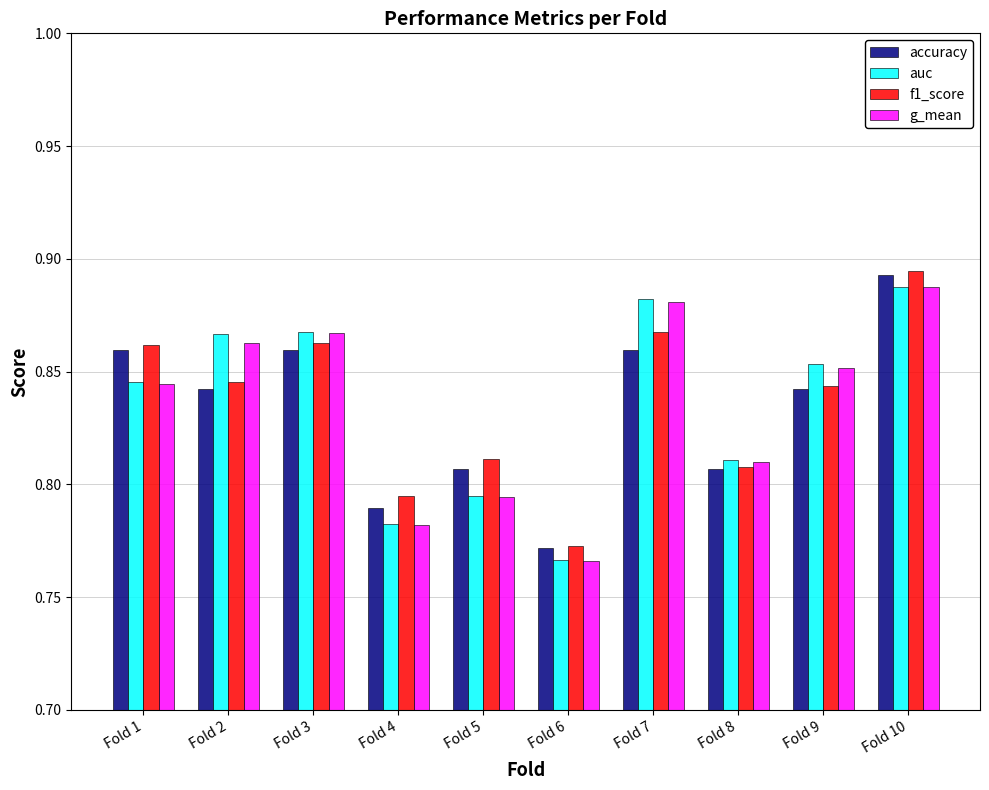

What is the difference between the maximum and minimum values in the auc series?

0.1